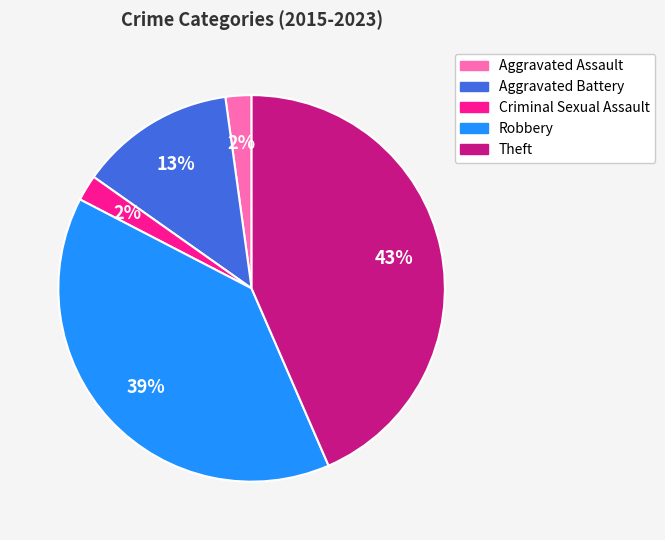

To the nearest percent, what portion does Robbery represent?

39%